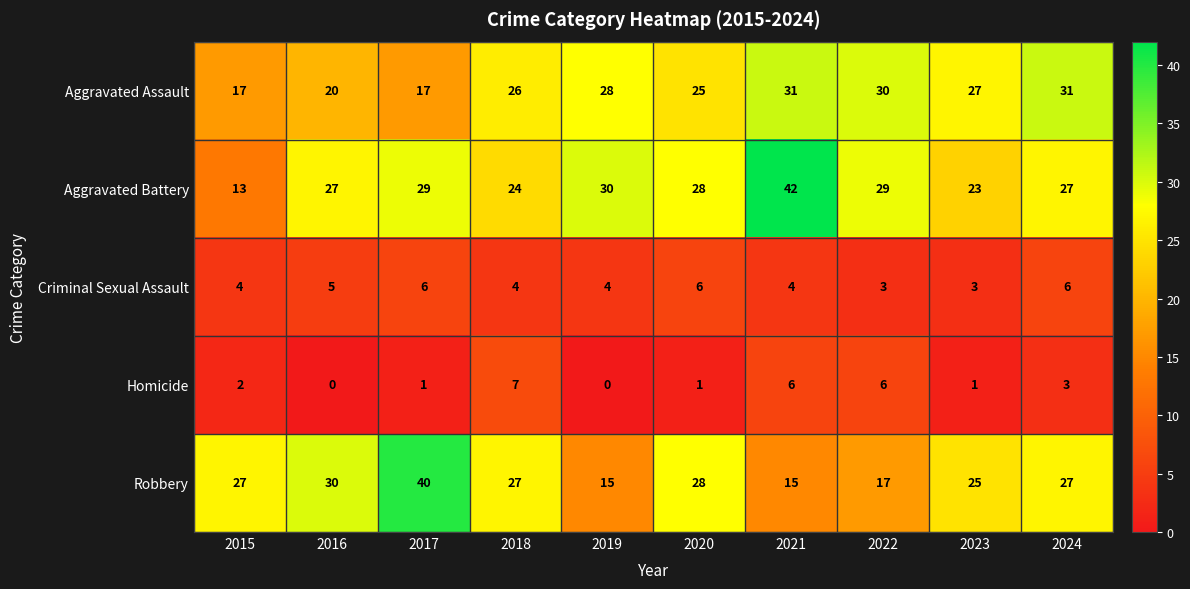

Rank the series by their maximum value, from highest to lowest.

Aggravated Battery, Robbery, Aggravated Assault, Homicide, Criminal Sexual Assault